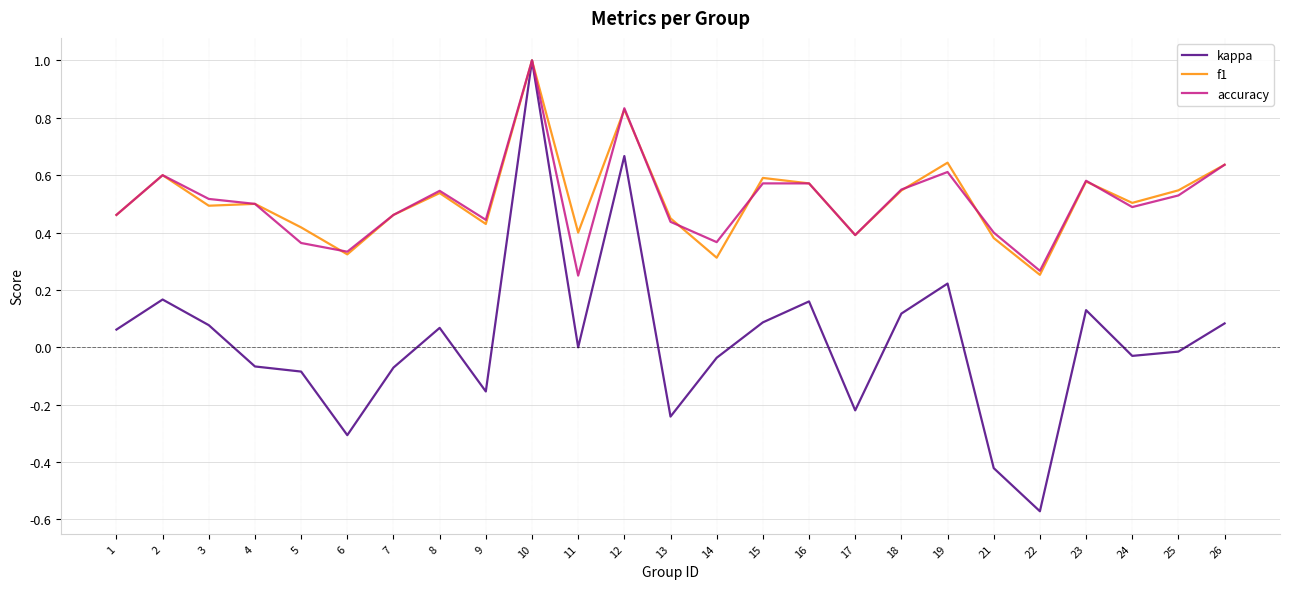

At how many categories does at least one series exceed 0?

25